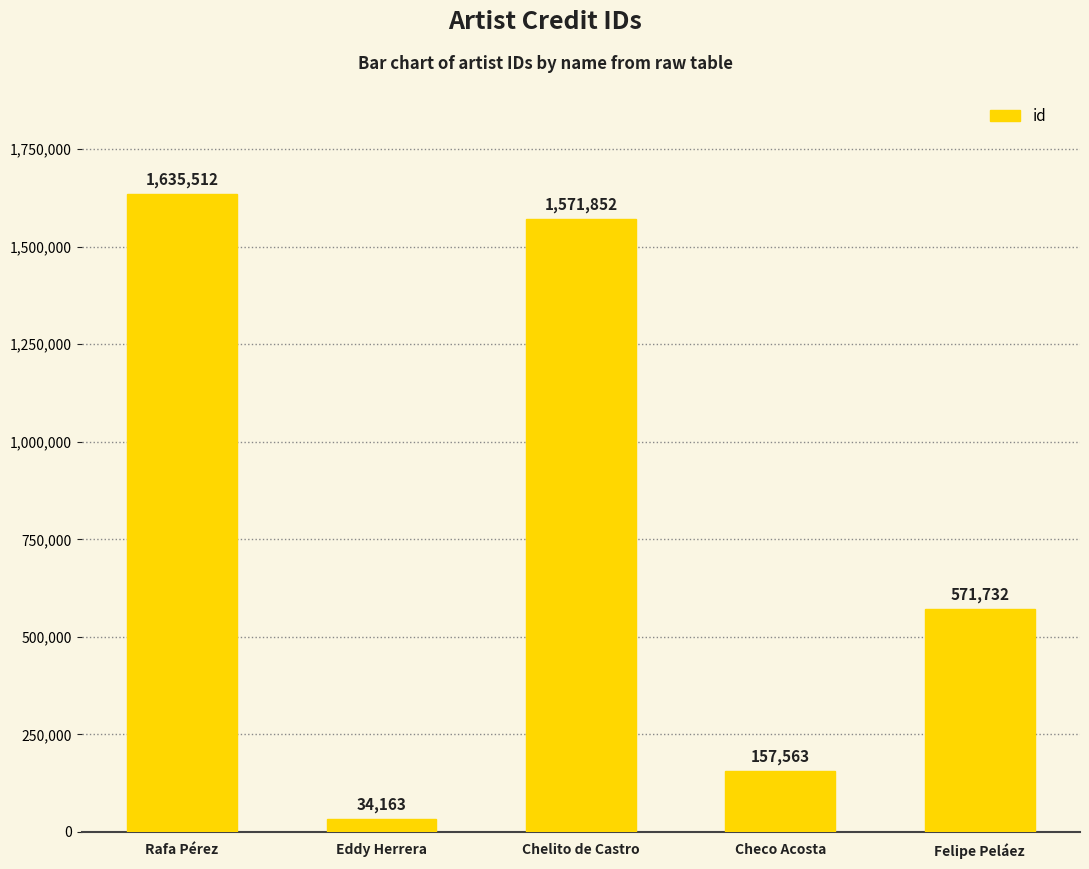

Which has a higher value, Eddy Herrera or Chelito de Castro?

Chelito de Castro